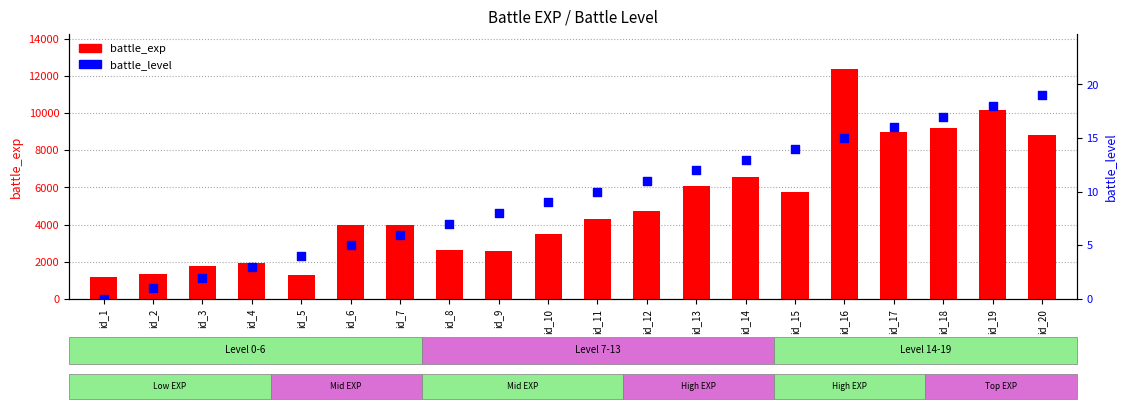

What is the total value across all series at id_2?

1361